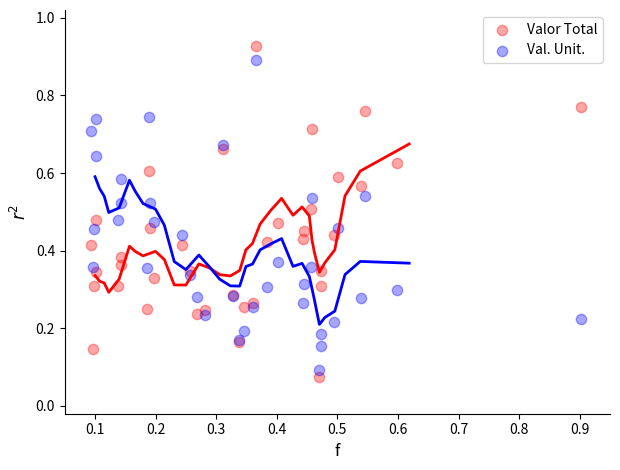

Which series reaches the minimum Y coordinate?

Valor Total